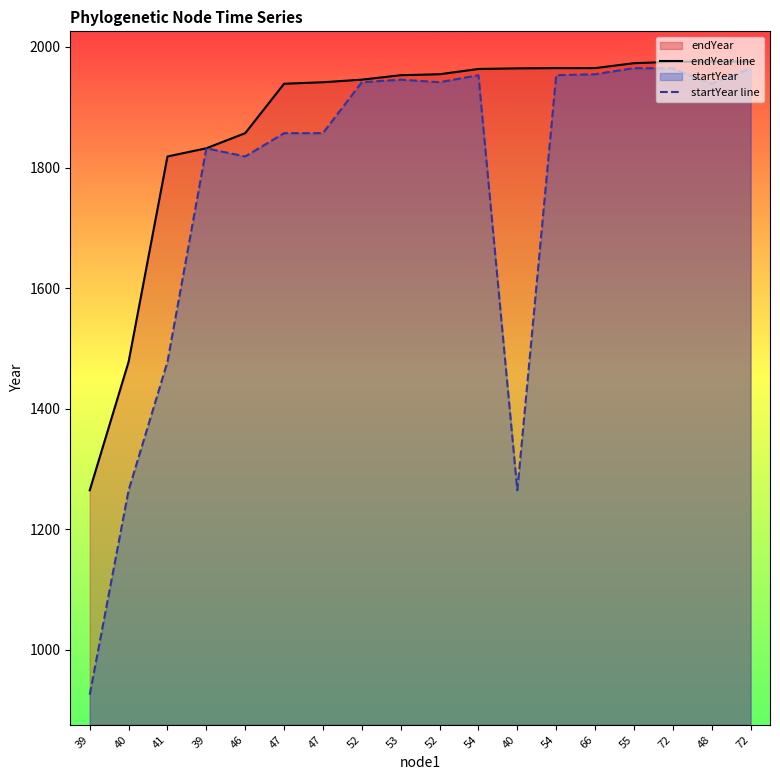

The value of endYear line at 47 is 1001.0. True or false?

False